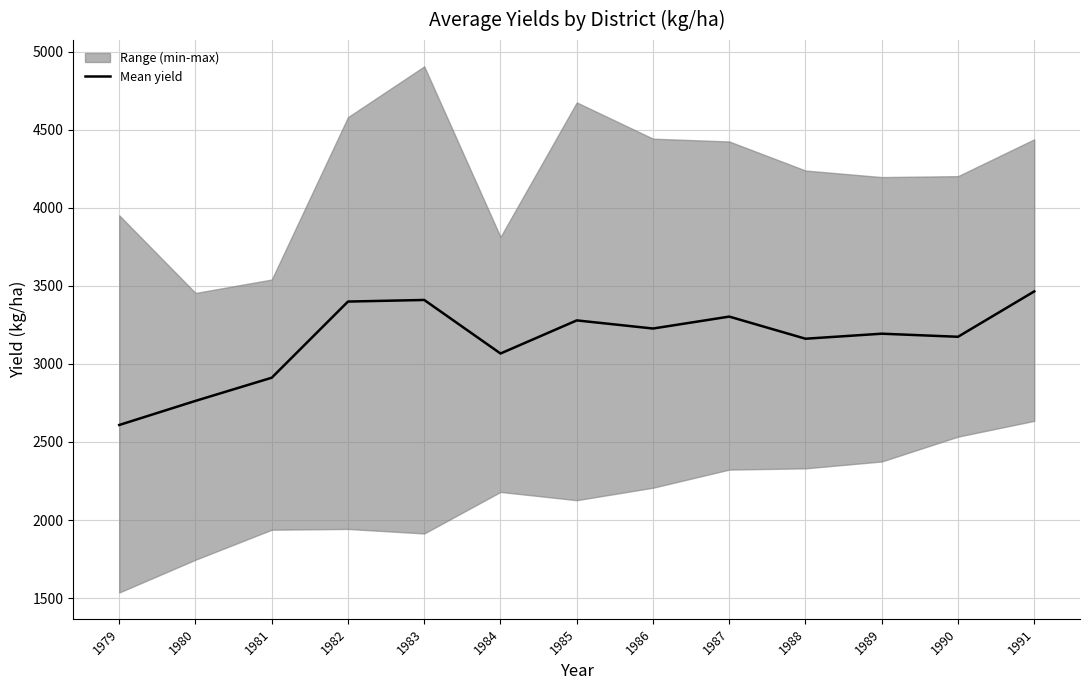

What is the value of the 7th point from the left?

3278.3